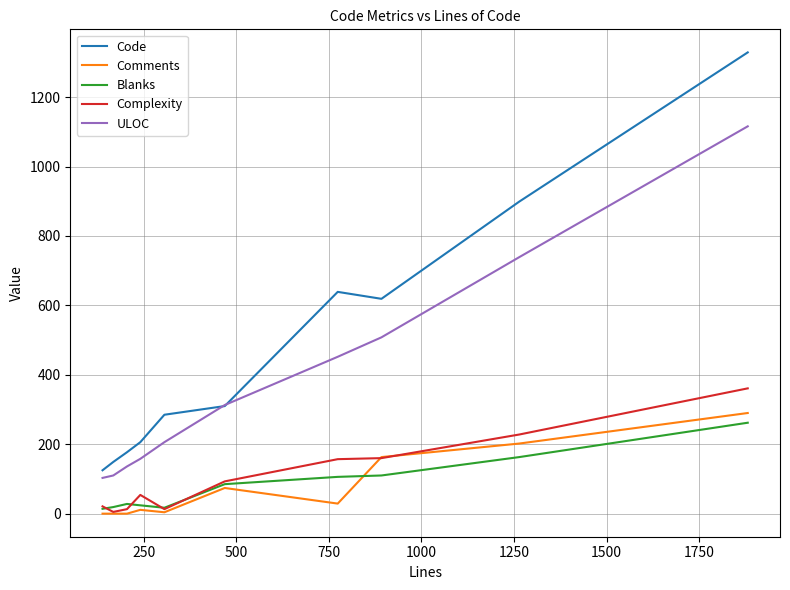

Which series has the widest spread of values?

Code